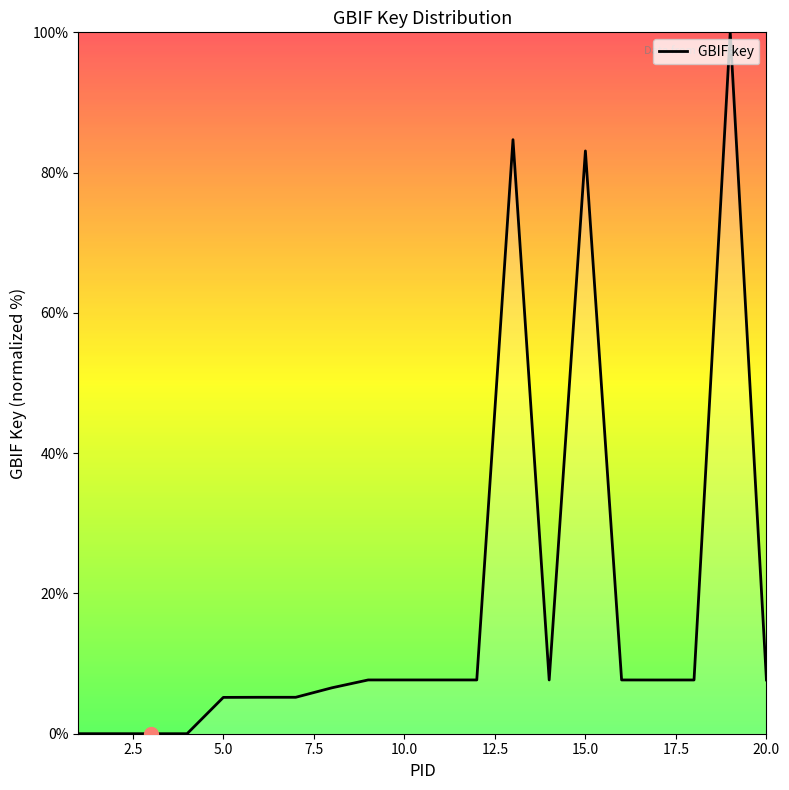

What is the maximum value shown in the chart?

100.0